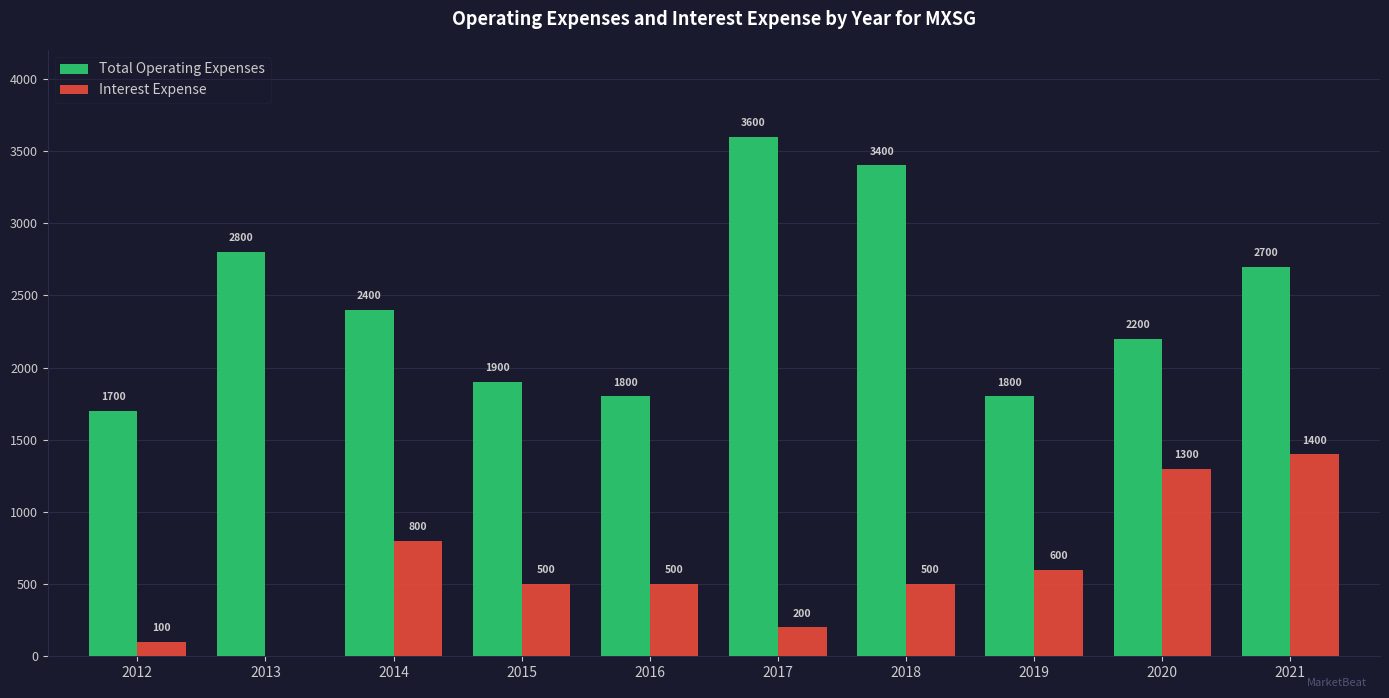

What is the average value of the Interest Expense series?

590